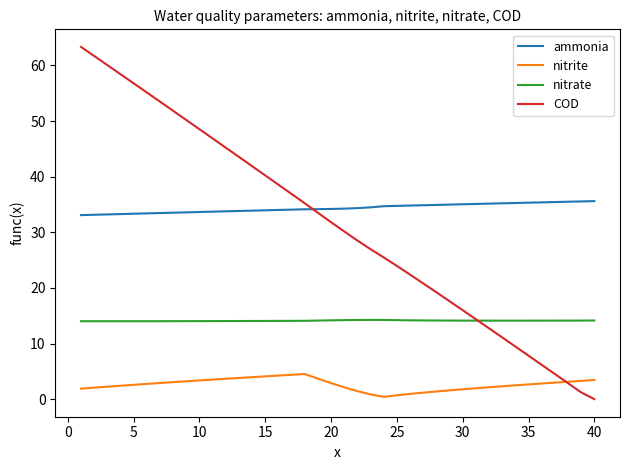

What is the greatest value displayed?

63.3